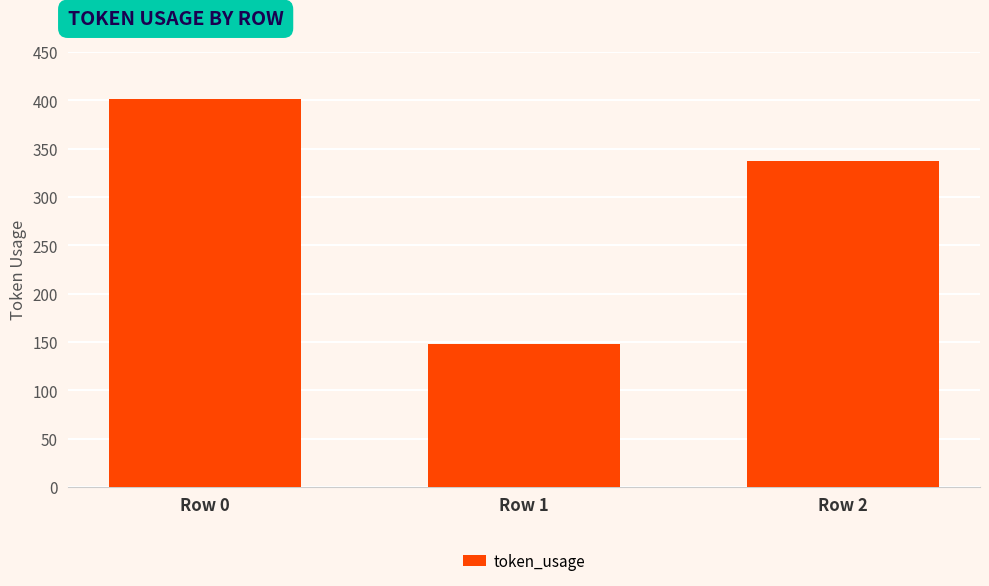

How many bars are there in total?

3